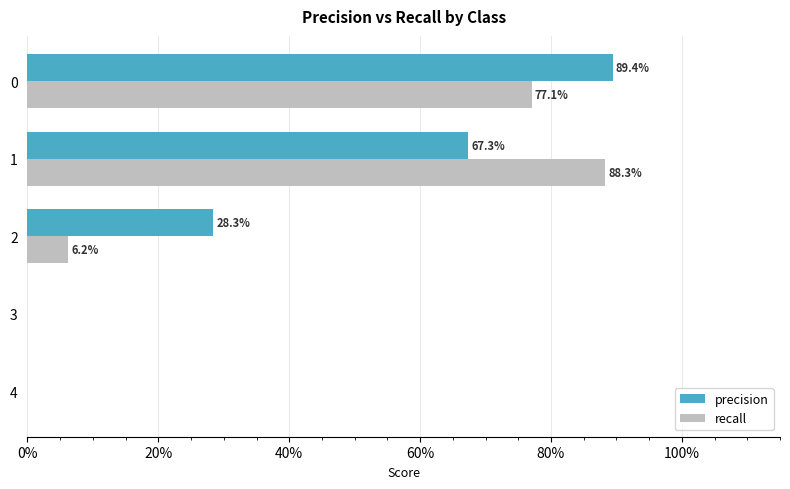

What are all the series names shown in the legend?

precision, recall